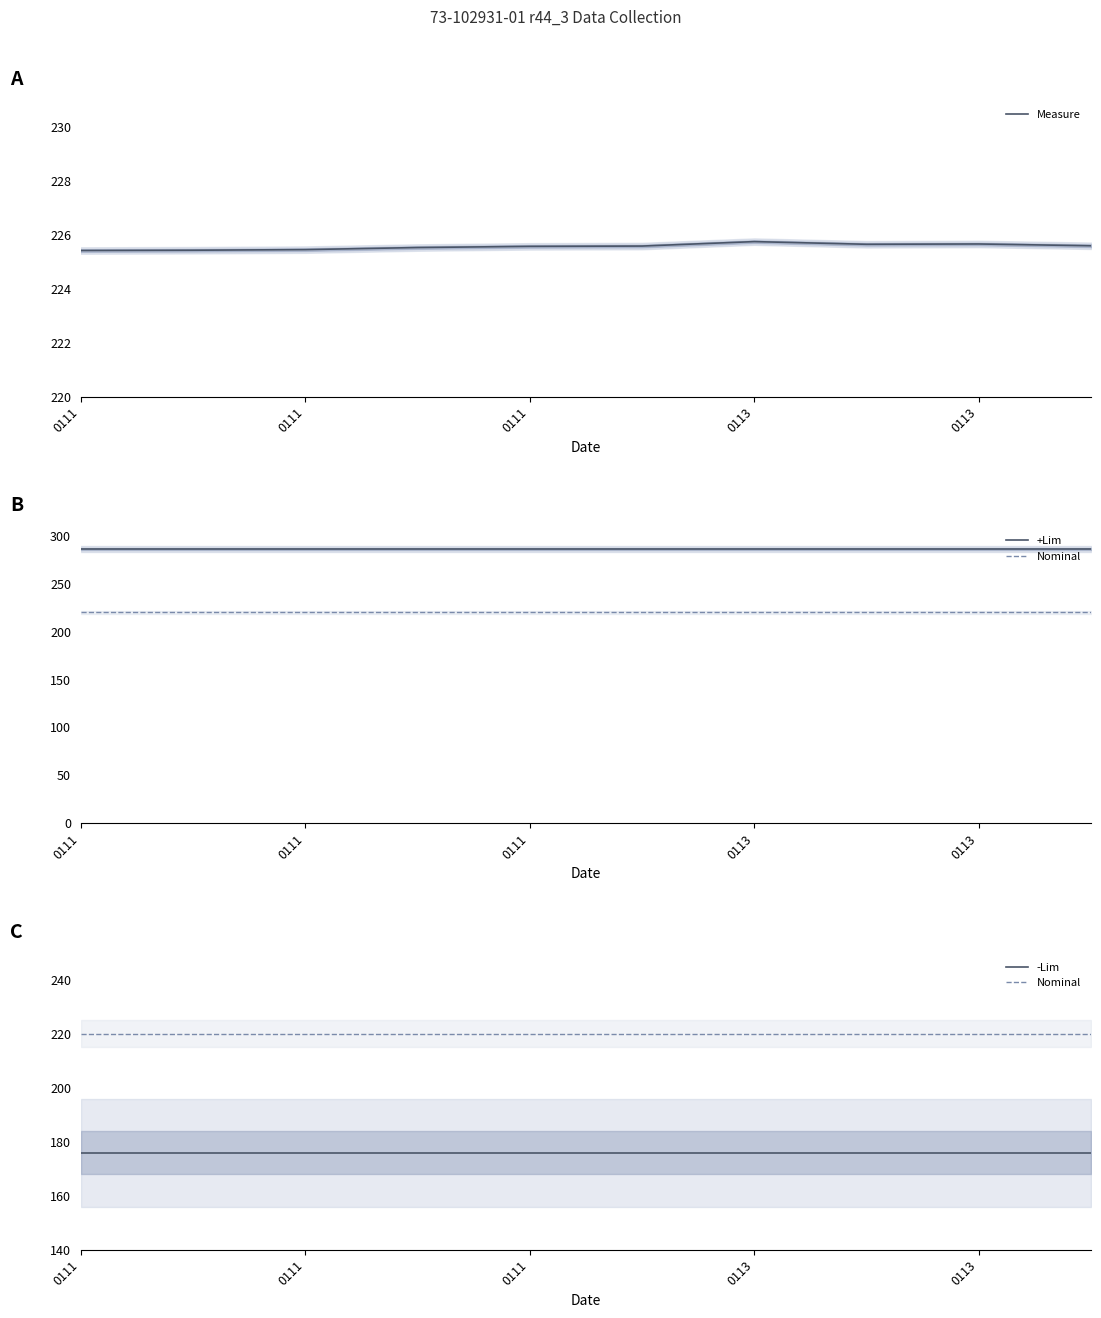

True or false: Nominal has more than 0 points higher than both neighbors.

False